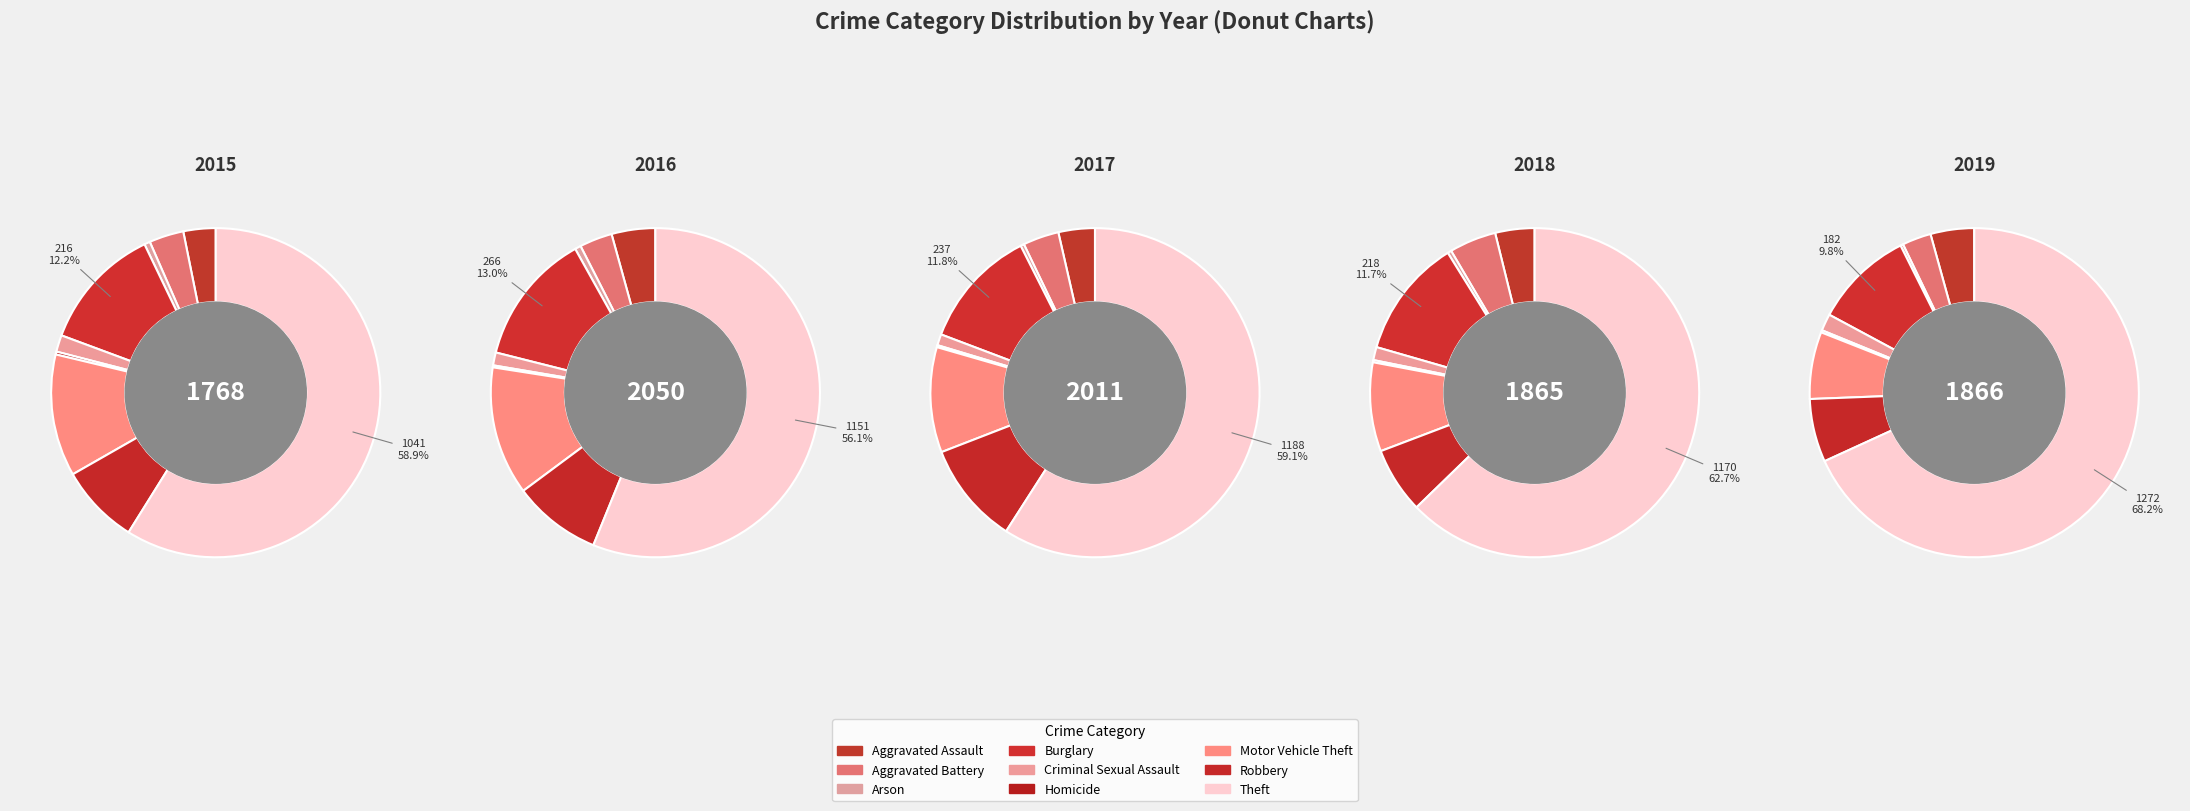

To the nearest percent, what portion does Robbery represent?

9%